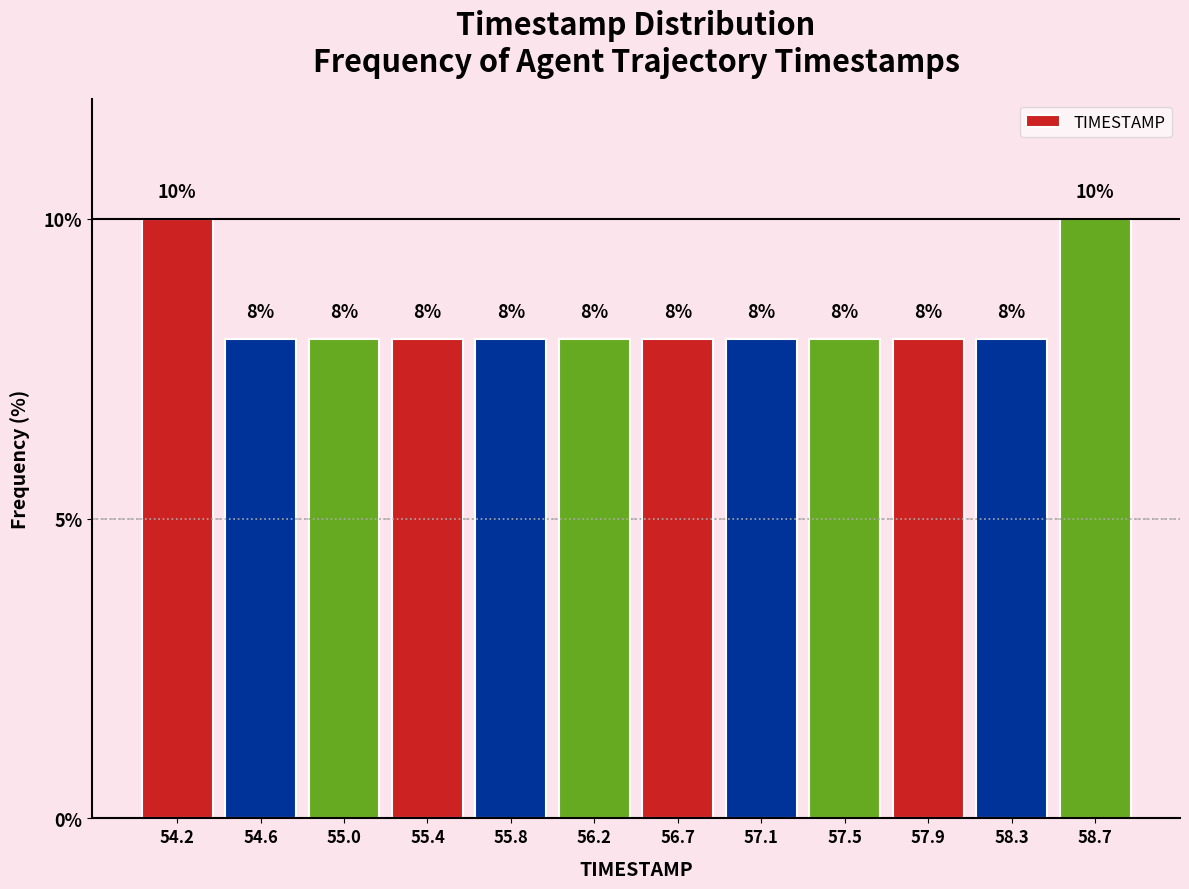

Reading left to right, list every bar in this chart as the range it spans on the x-axis followed by its height. The bar edges are not printed on the chart, so give them approximately, as read against the axis.

54.00 to 54.40: 10
54.40 to 54.80: 8
54.80 to 55.25: 8
55.25 to 55.65: 8
55.65 to 56.05: 8
56.05 to 56.45: 8
56.45 to 56.85: 8
56.85 to 57.25: 8
57.25 to 57.70: 8
57.70 to 58.10: 8
58.10 to 58.50: 8
58.50 to 58.90: 10